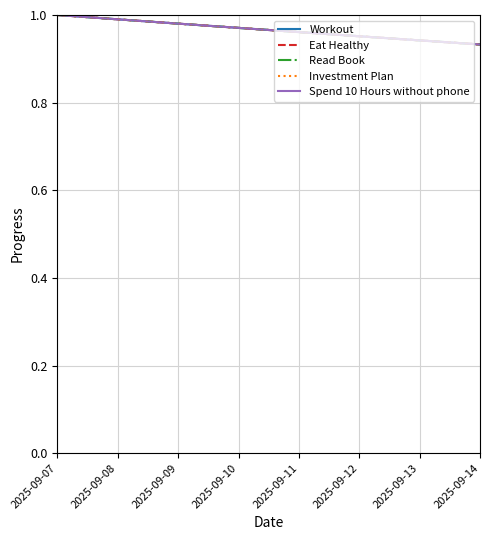

What is the lowest value of the Workout series?

0.9